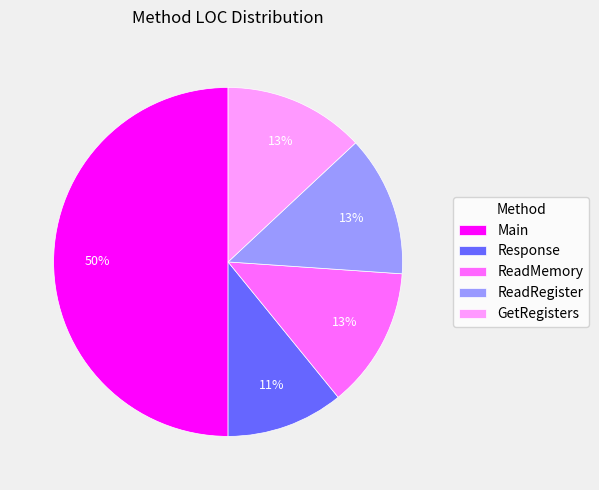

Which category has the smallest portion of the pie?

Response